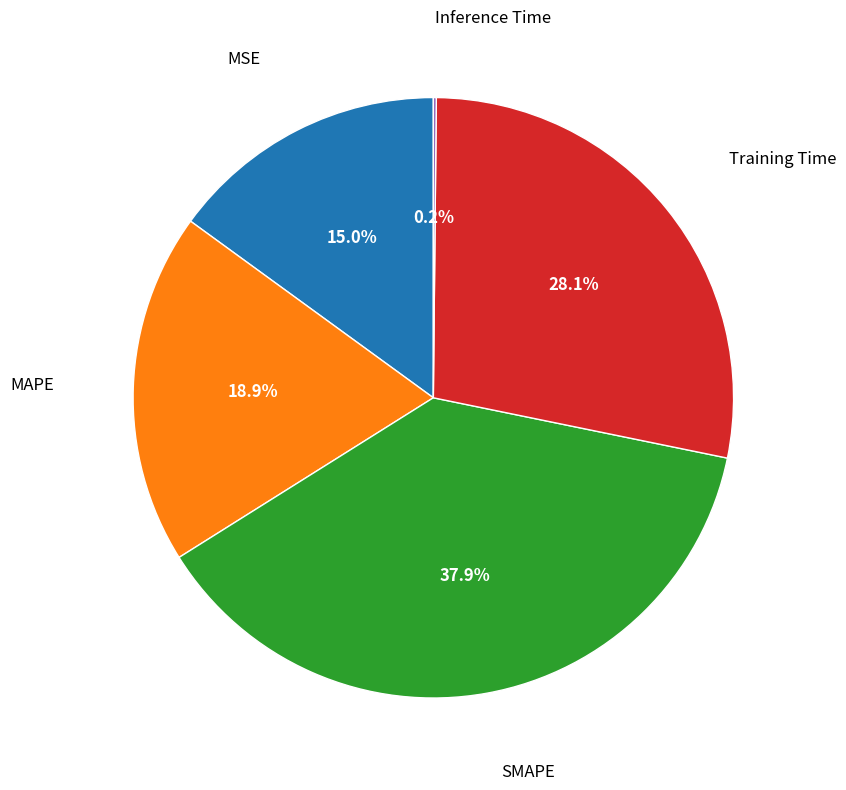

Does any single category account for the majority?

No